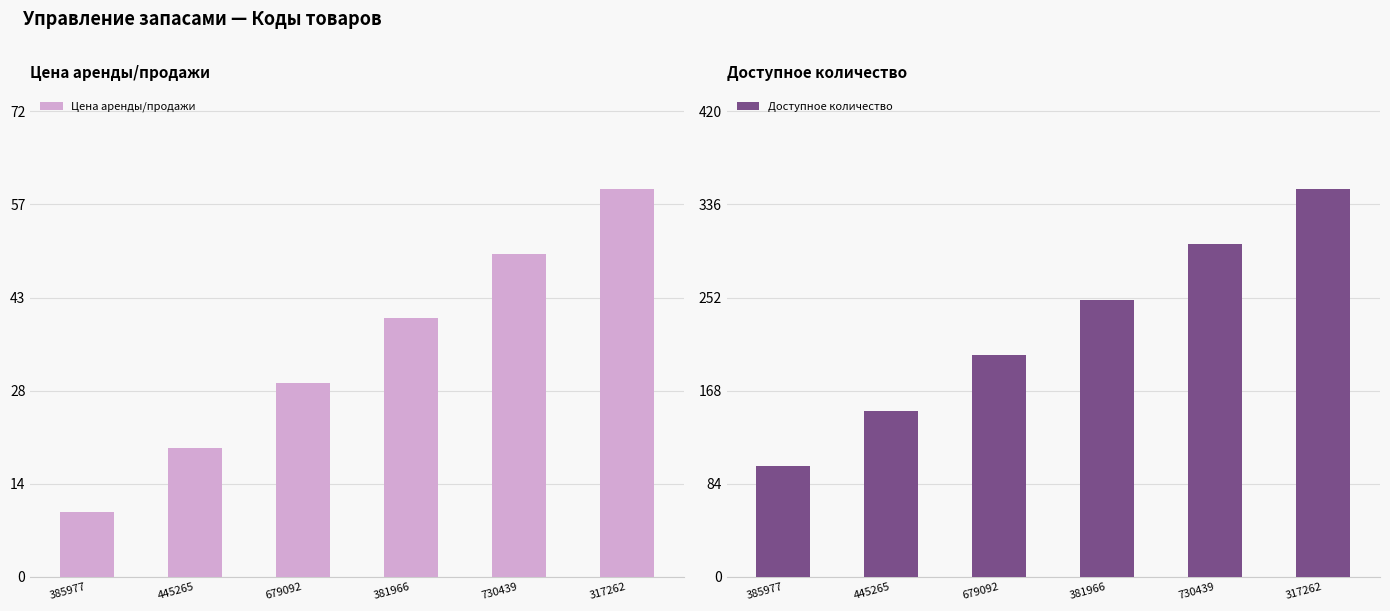

How many data points in Доступное количество are above 250?

2